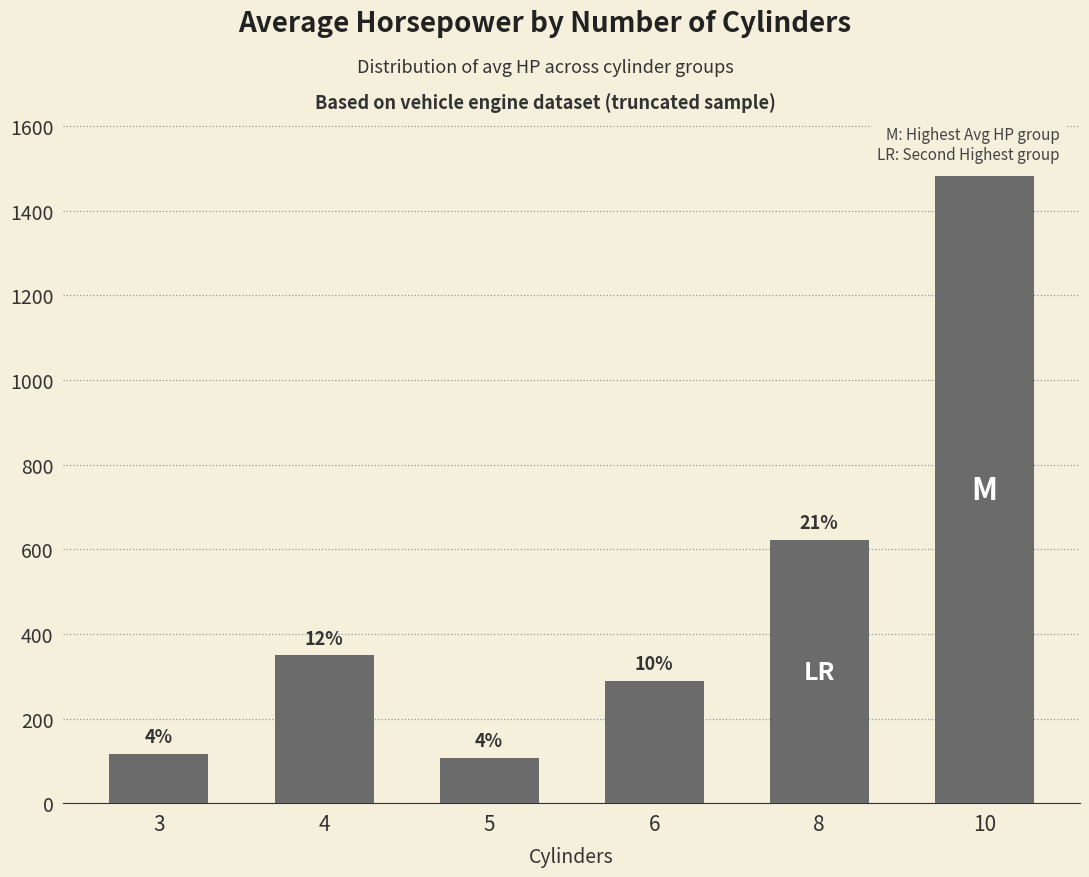

Are the bars horizontal?

No